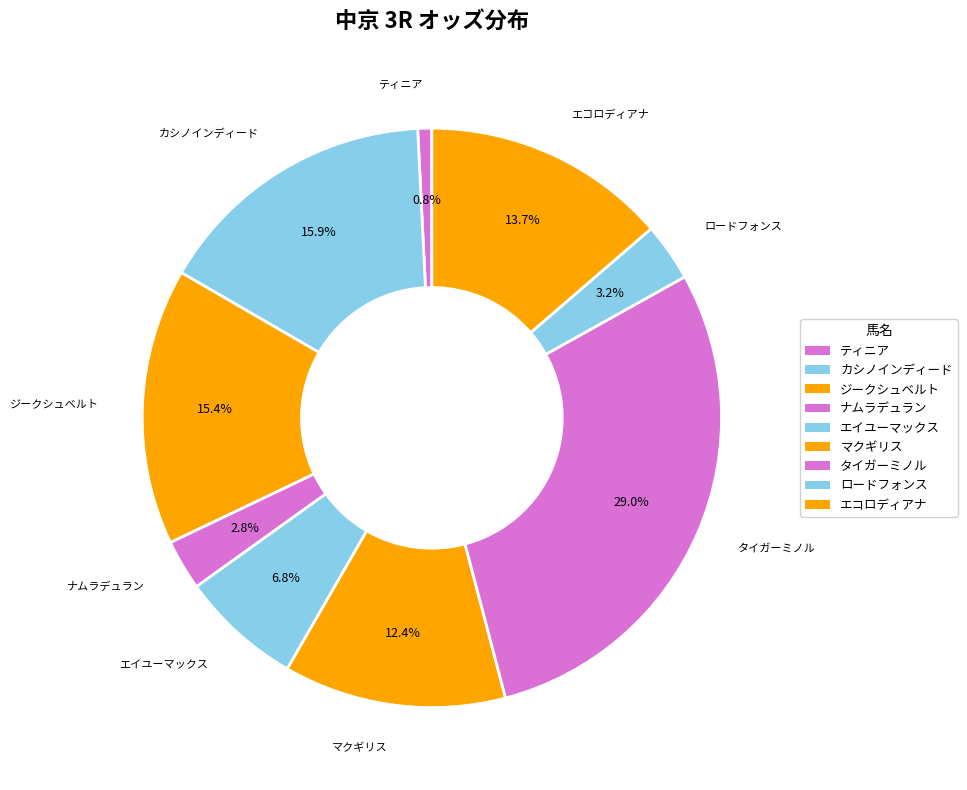

Is there a majority slice in this chart?

No